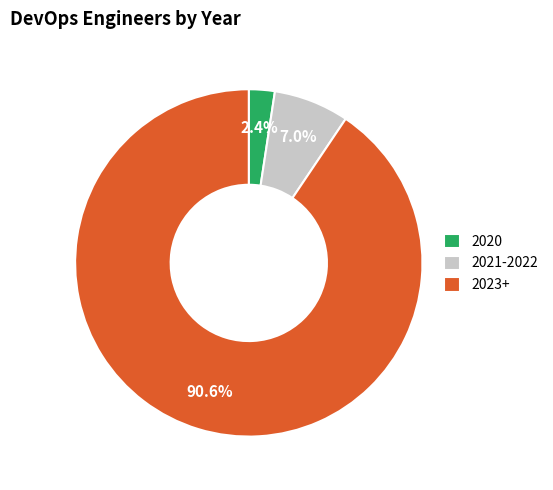

Combined, what portion of the pie is 2021-2022 and 2023+?

97.6%